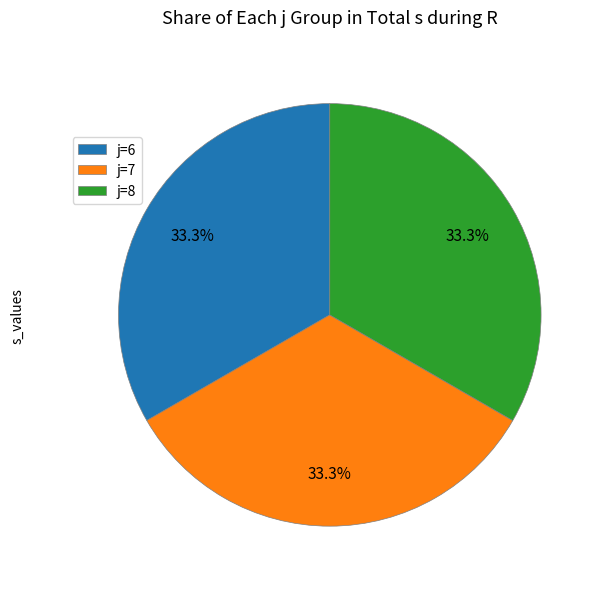

How many slices are in this pie chart?

3